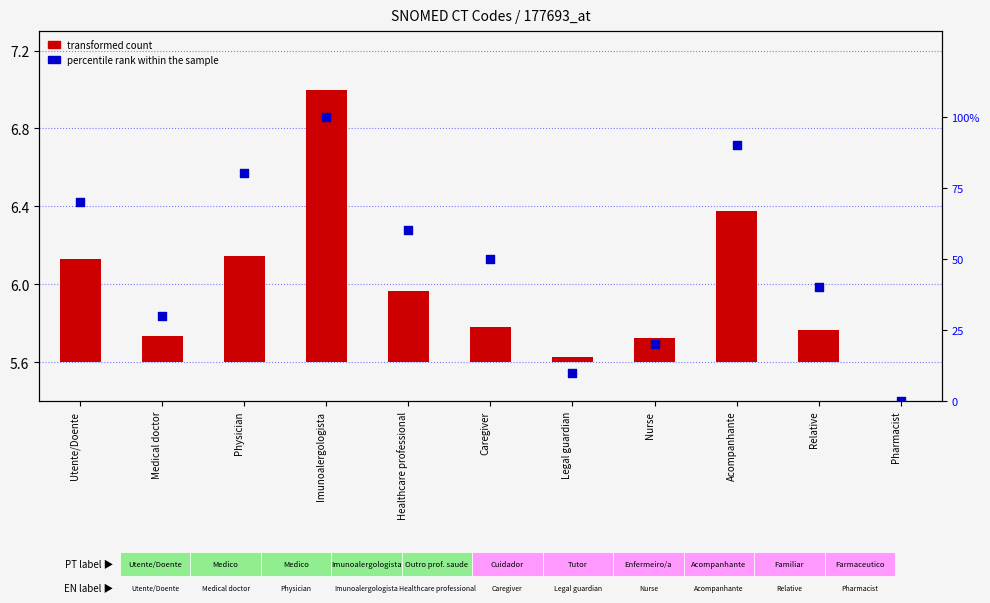

Which series has the largest Y range (max minus min)?

percentile rank within the sample